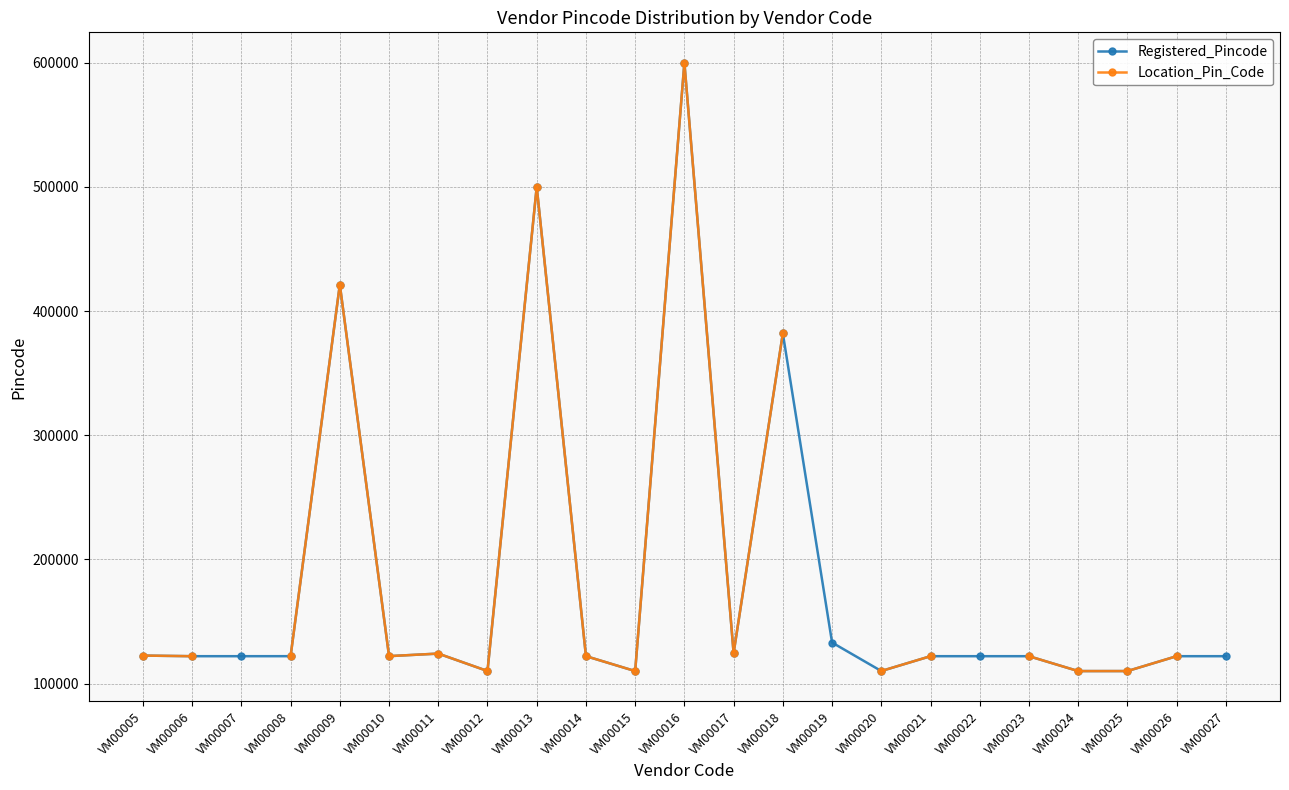

True or false: Location_Pin_Code and Registered_Pincode intersect in this chart.

False